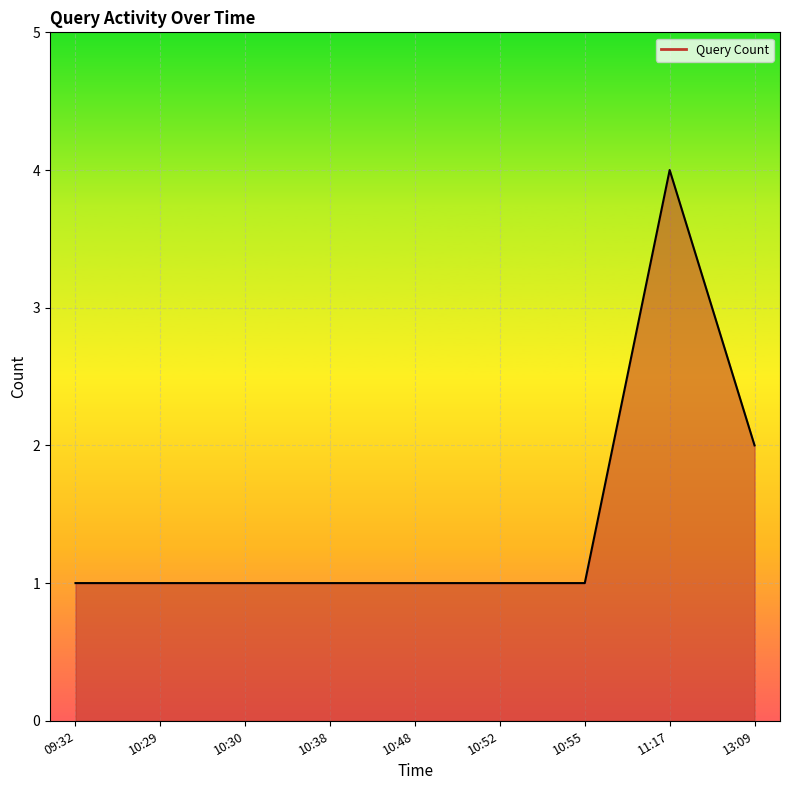

Reading left to right, list all the values displayed in this chart.

09:32=1	10:29=1	10:30=1	10:38=1	10:48=1	10:52=1	10:55=1	11:17=4	13:09=2